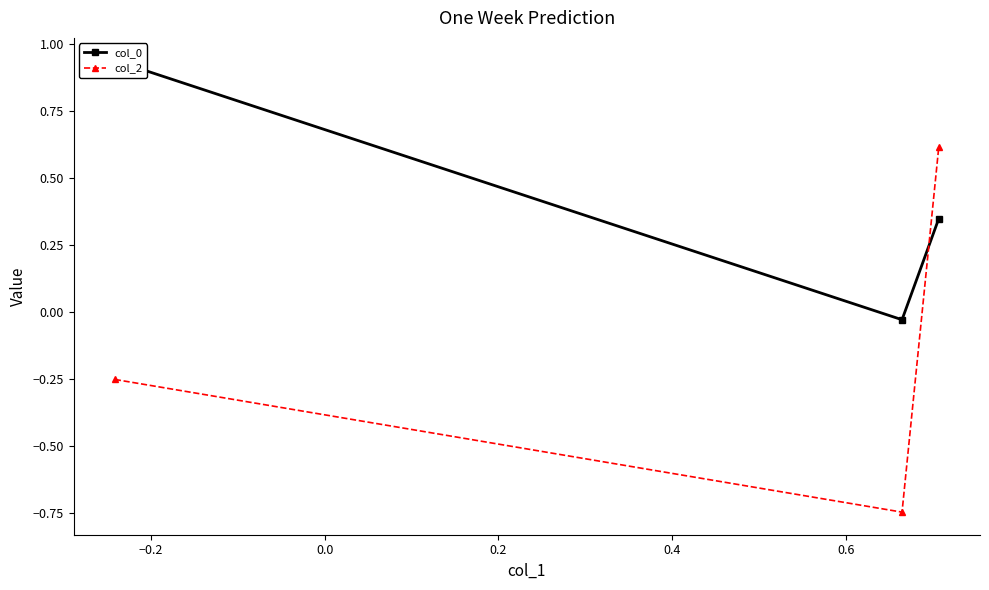

What is the value of the col_2 point at the 3rd from the left?

0.6